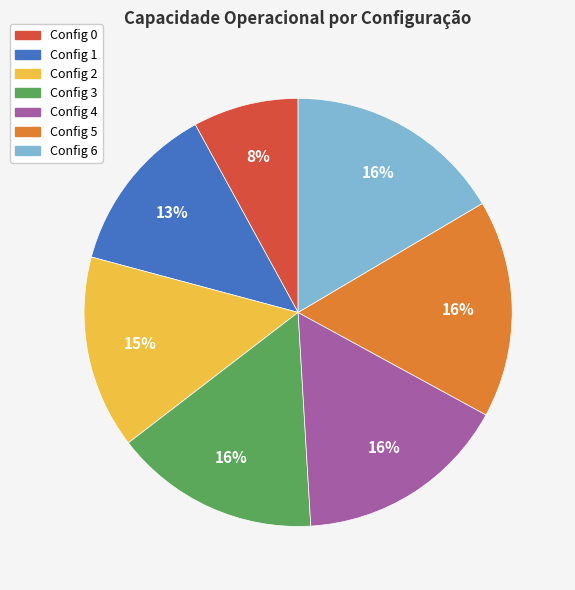

To the nearest percent, what is the average slice percentage?

14%